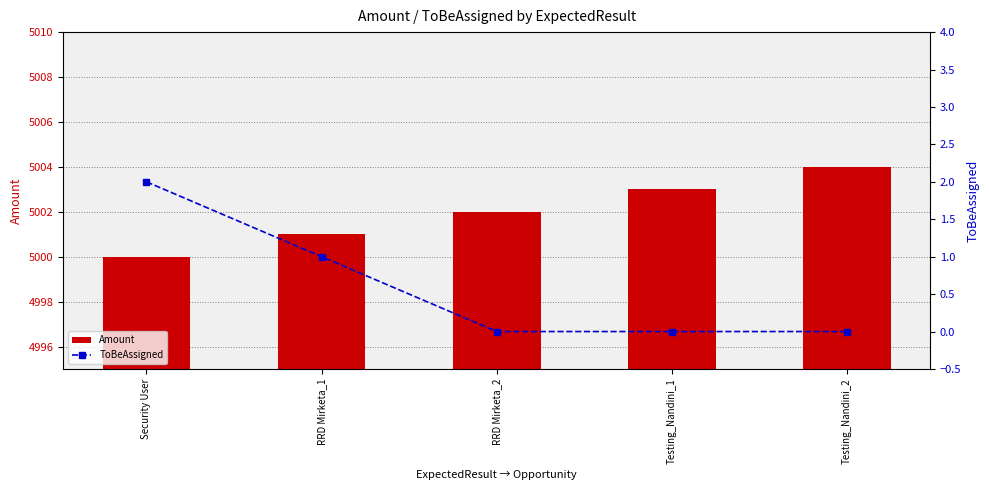

How many Amount values are between 5001 and 5003?

3